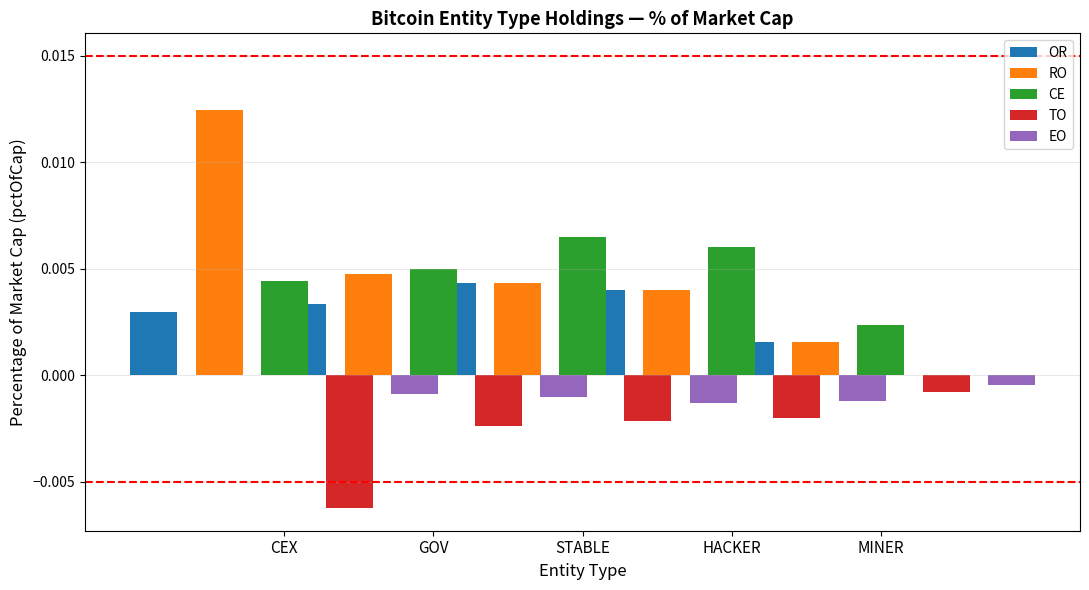

At which label does CE reach its peak?

STABLE